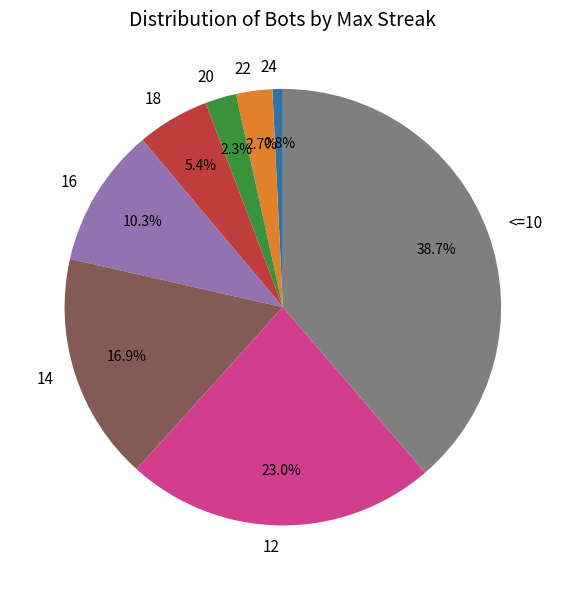

To the nearest percent, what is the average slice percentage?

12%